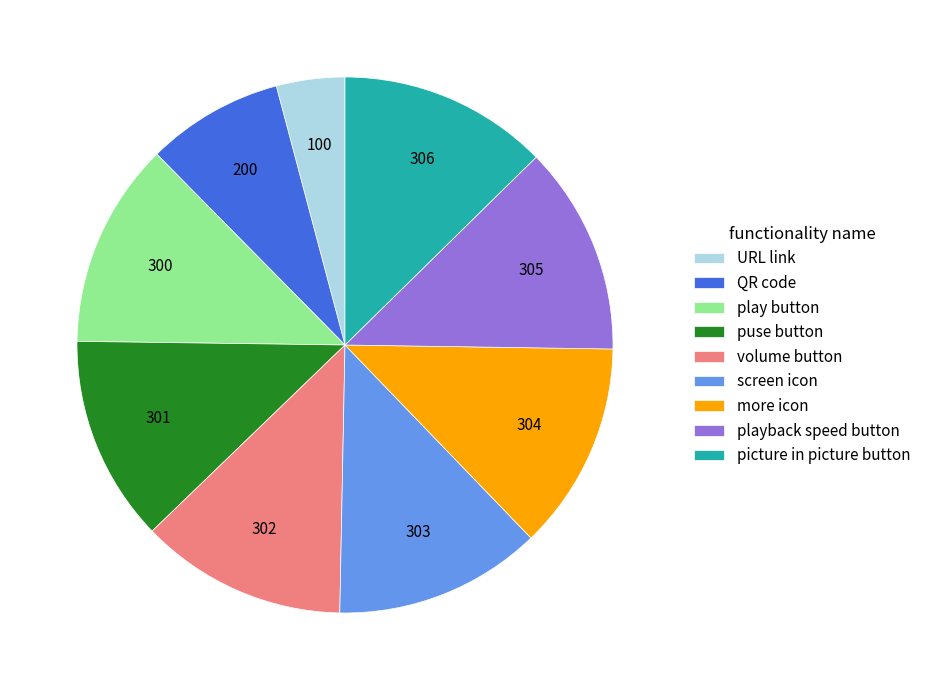

Is it true that QR code is 1% of the pie?

False